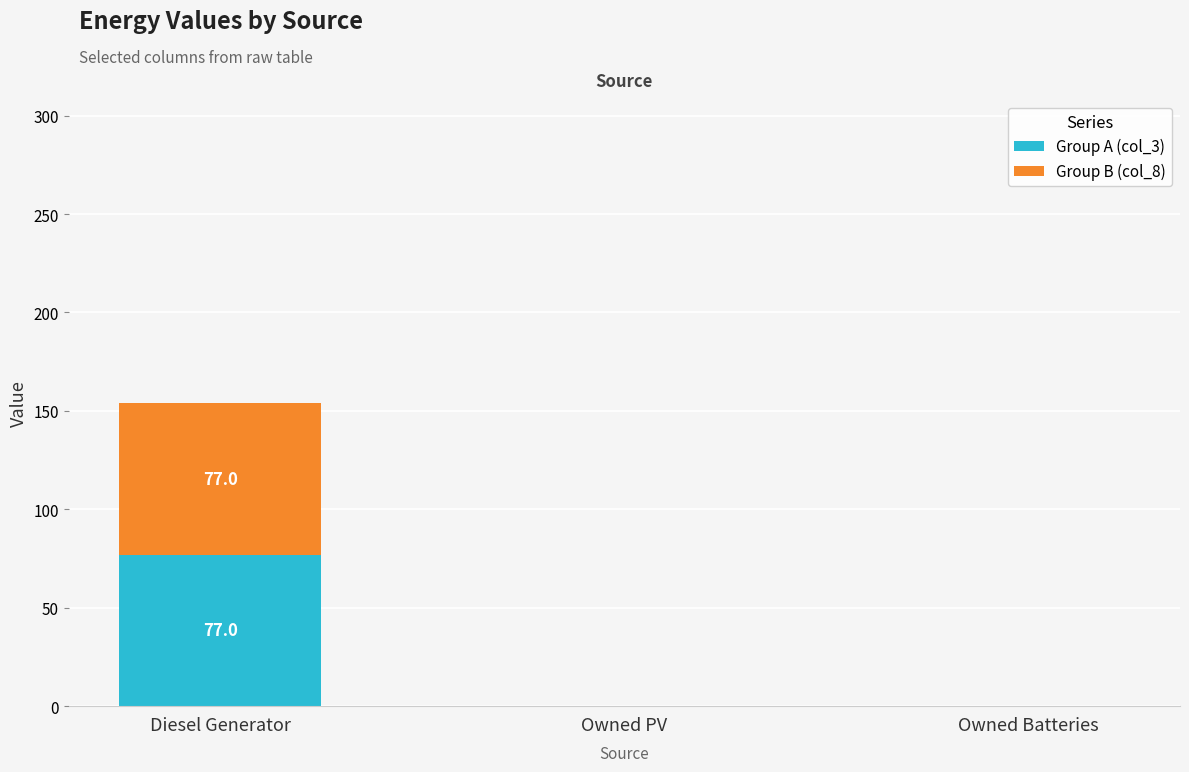

Are the bars grouped side by side (vs. stacked)?

No